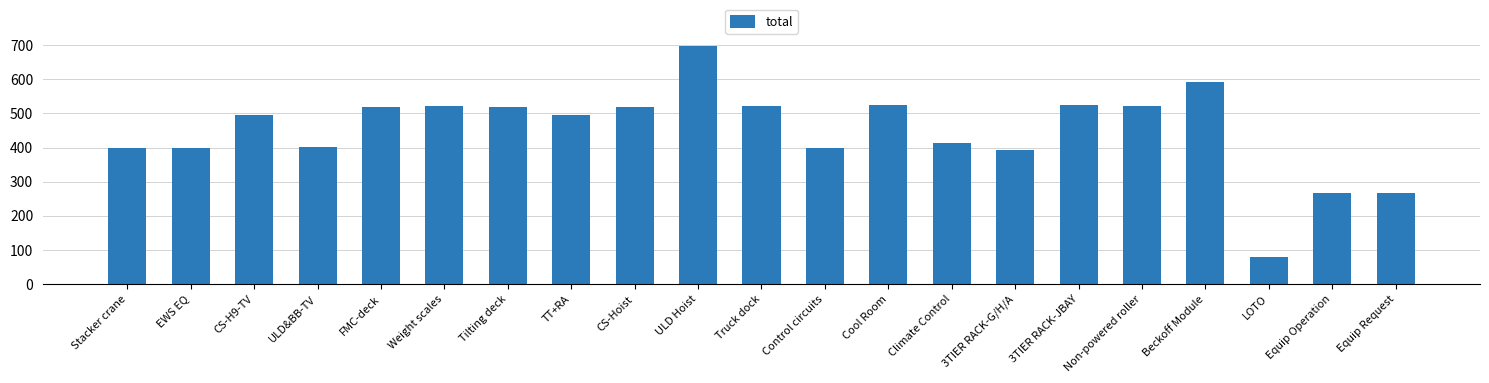

Approximately how many times larger is the value at Non-powered roller compared to CS-H9-TV?

1.1